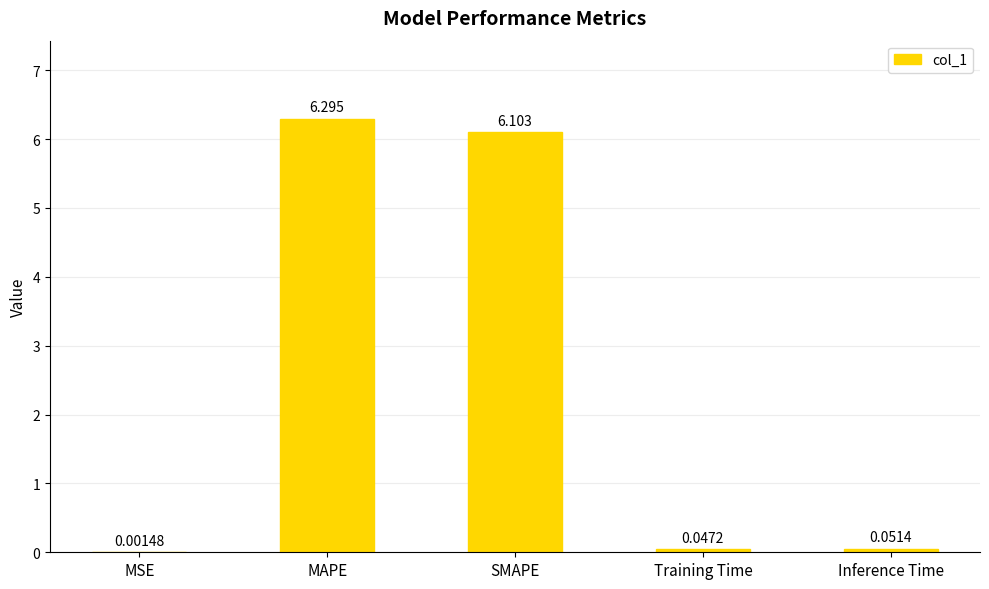

Are the bars grouped side by side (vs. stacked)?

No